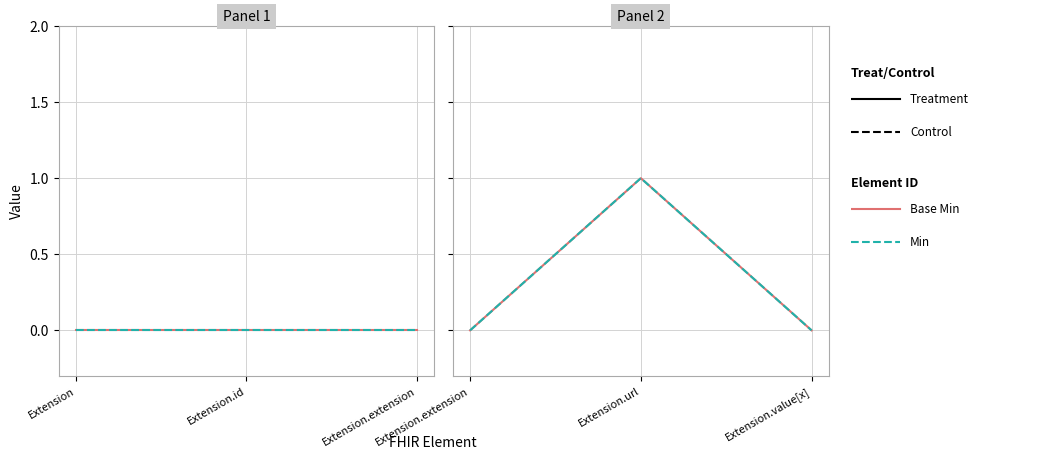

Which has a higher value, Extension.url or Extension.value[x]?

Extension.url